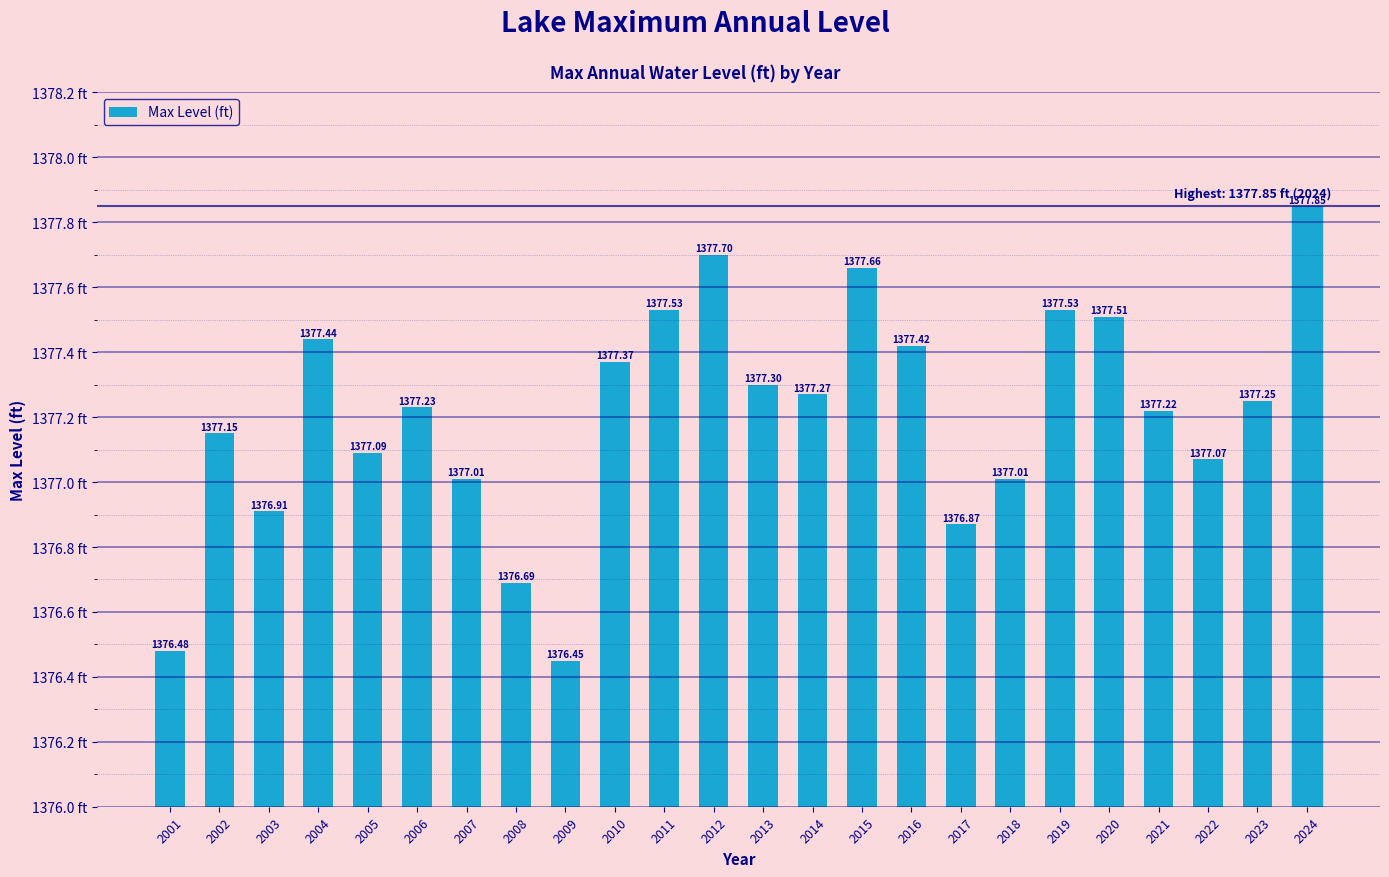

At which category does the chart reach its minimum across all series?

2009